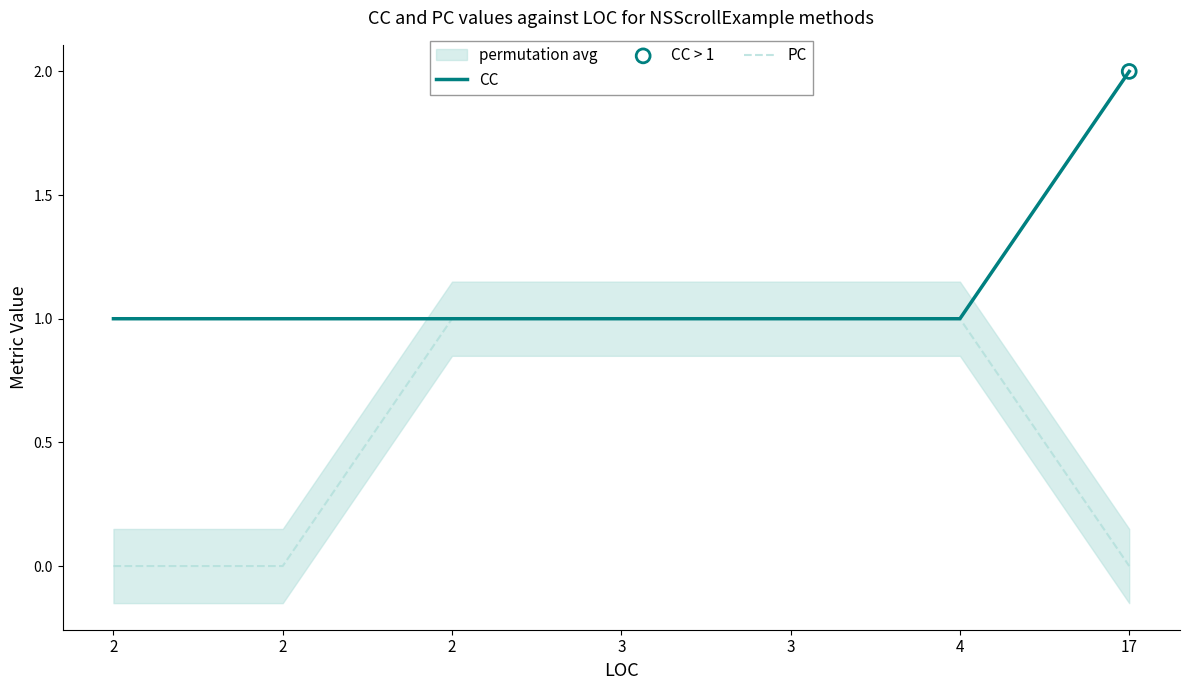

Which series has the largest Y range (max minus min)?

CC